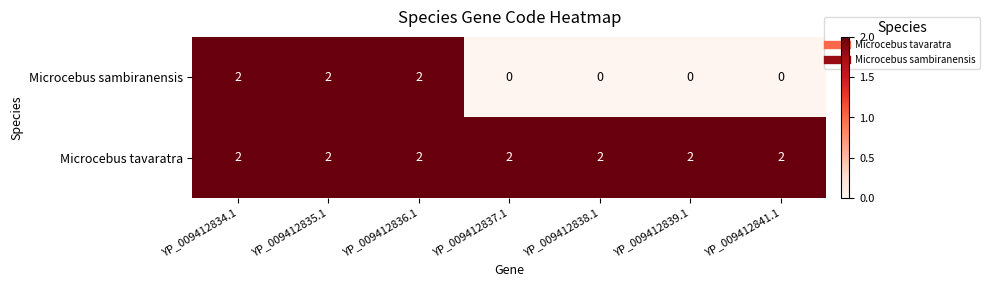

What is the difference between the highest and lowest values at YP_009412839.1?

2